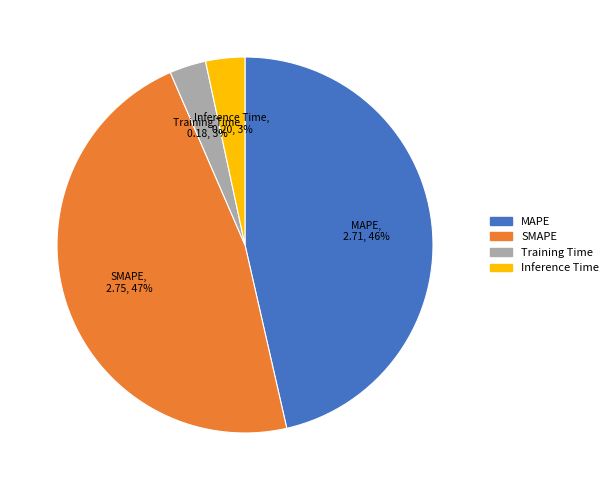

Do MAPE and Inference Time together represent more than half of the pie?

No